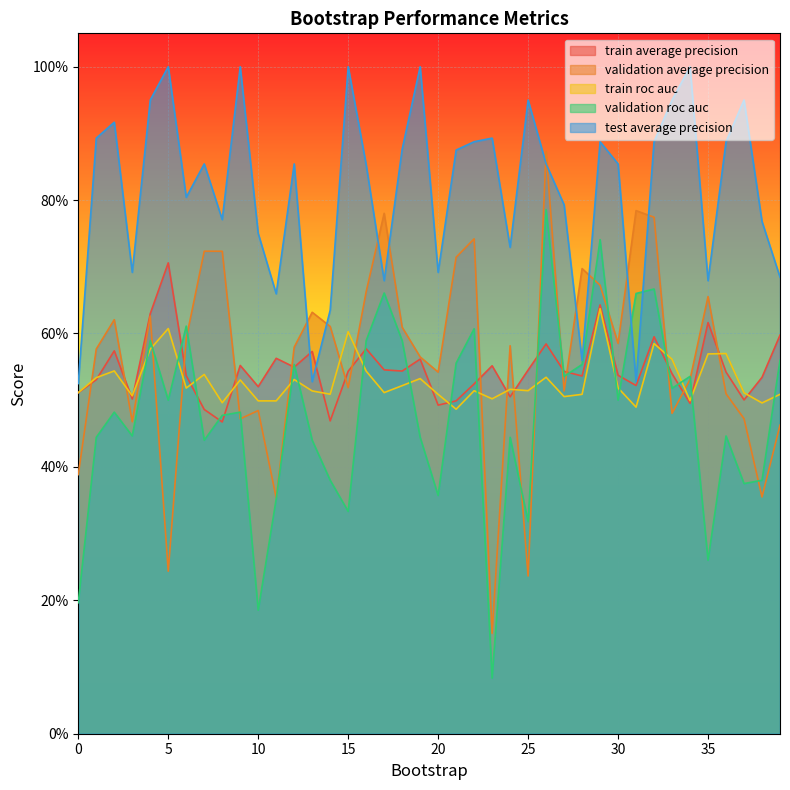

Where is the first local minimum for validation_average_precision?

3